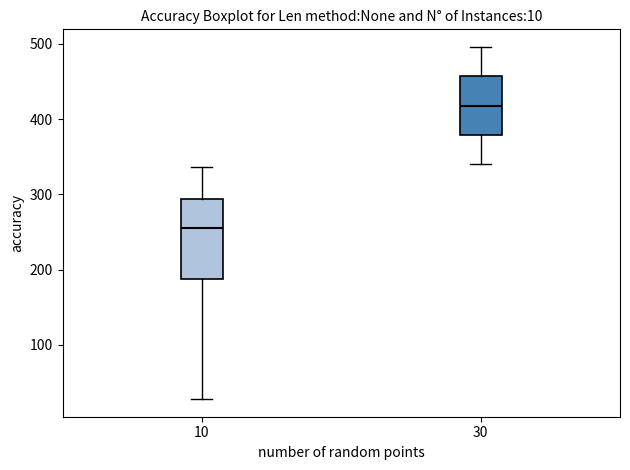

Which box's median line is the lowest?

10